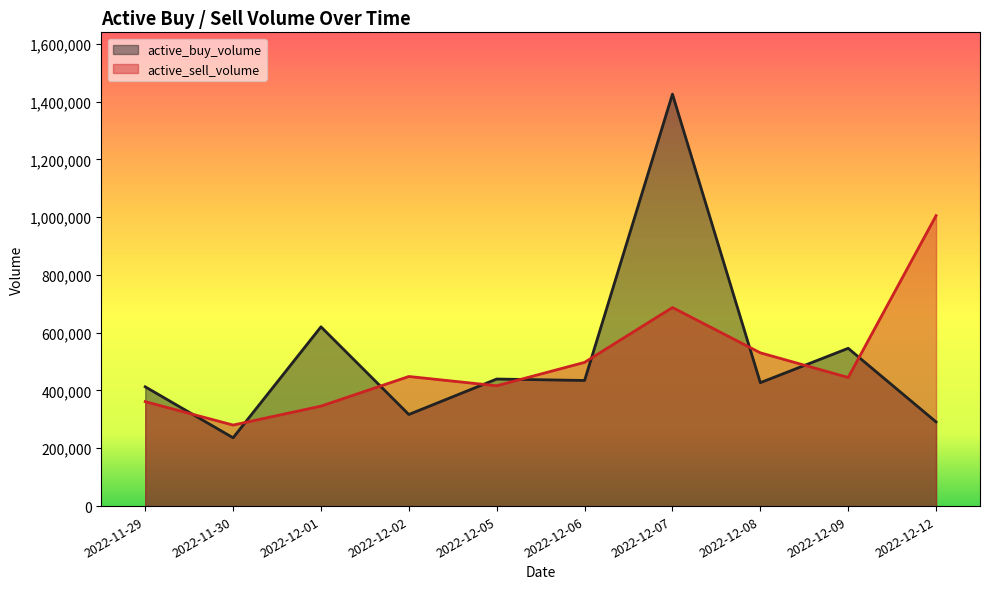

Rank the series by their maximum value, from highest to lowest.

active_buy_volume, active_sell_volume